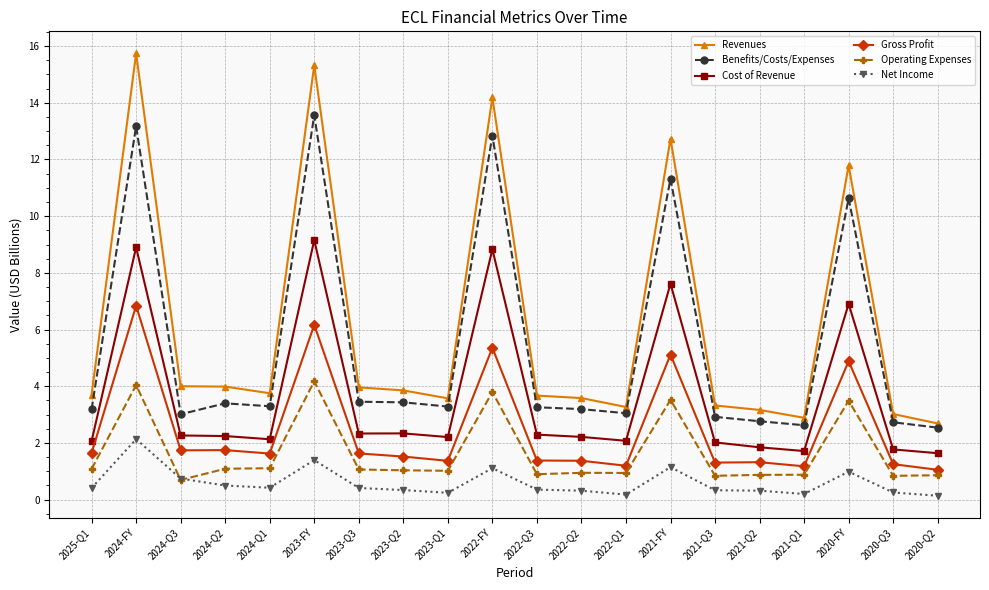

List the series in order of their peak value, highest first.

Revenues, Benefits/Costs/Expenses, Cost of Revenue, Gross Profit, Operating Expenses, Net Income